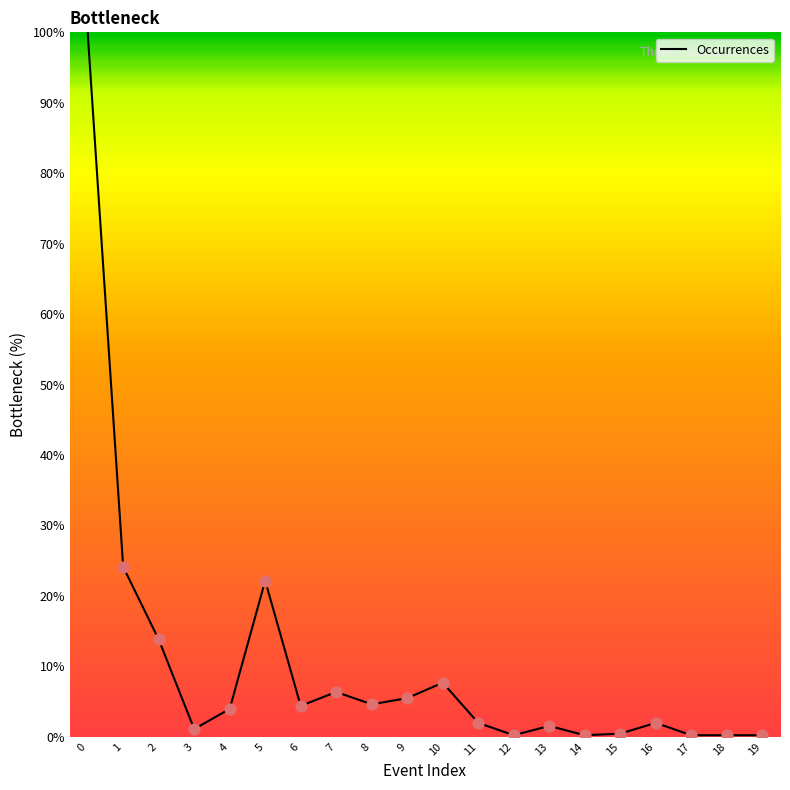

Approximately how many times larger is the value at 8 compared to 5?

0.2